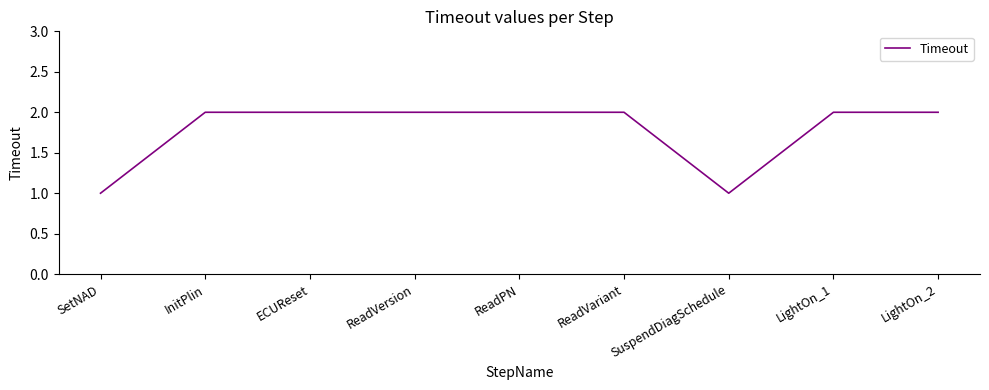

What position from the right is ReadVariant?

4